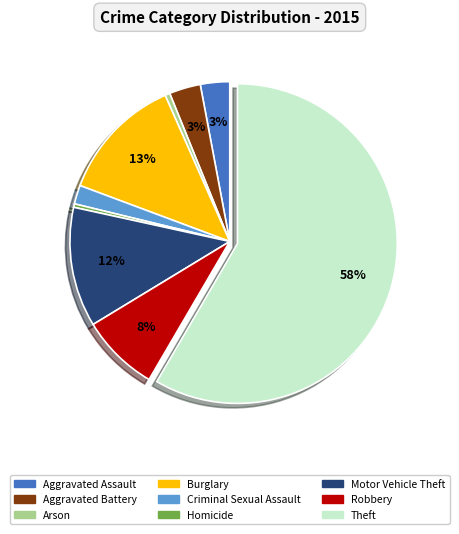

Is the sum of Aggravated Assault and Aggravated Battery greater than half?

No